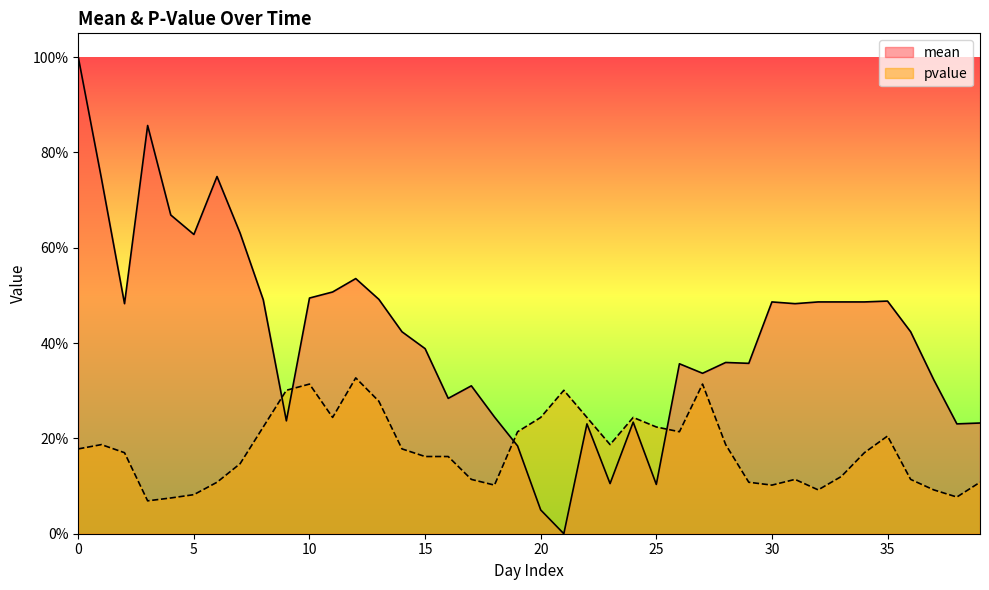

In mean, how many points are lower than both neighbors (excluding endpoints)?

11